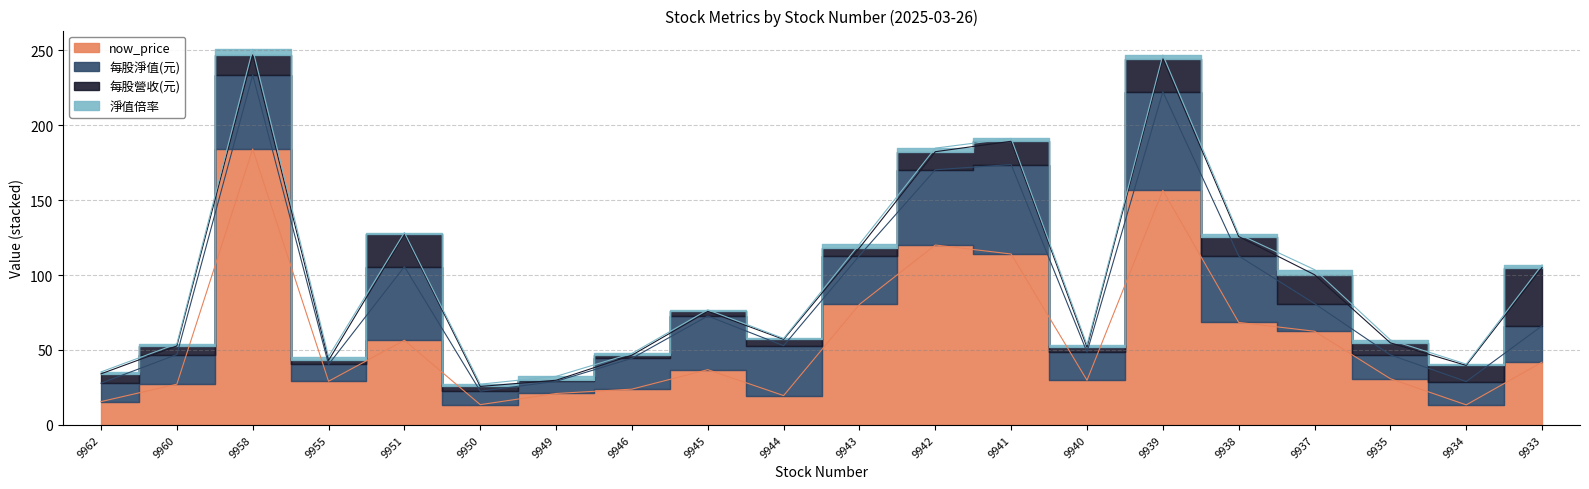

What is the spread (max minus min) of values at 9945?

35.9